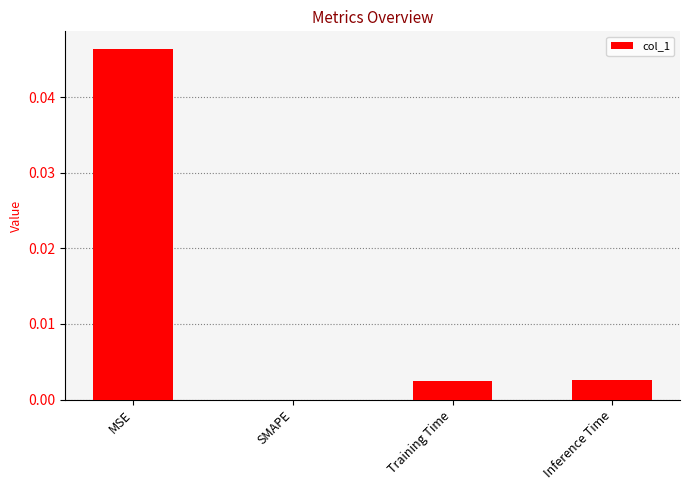

The chart shows a value of 0.0 at Training Time. True or false?

True